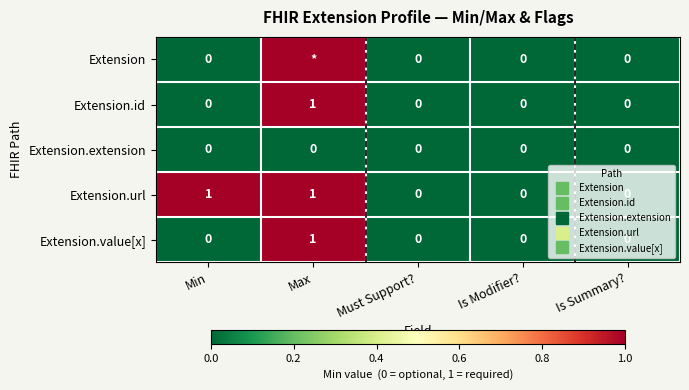

At how many categories does at least one series exceed 0?

2